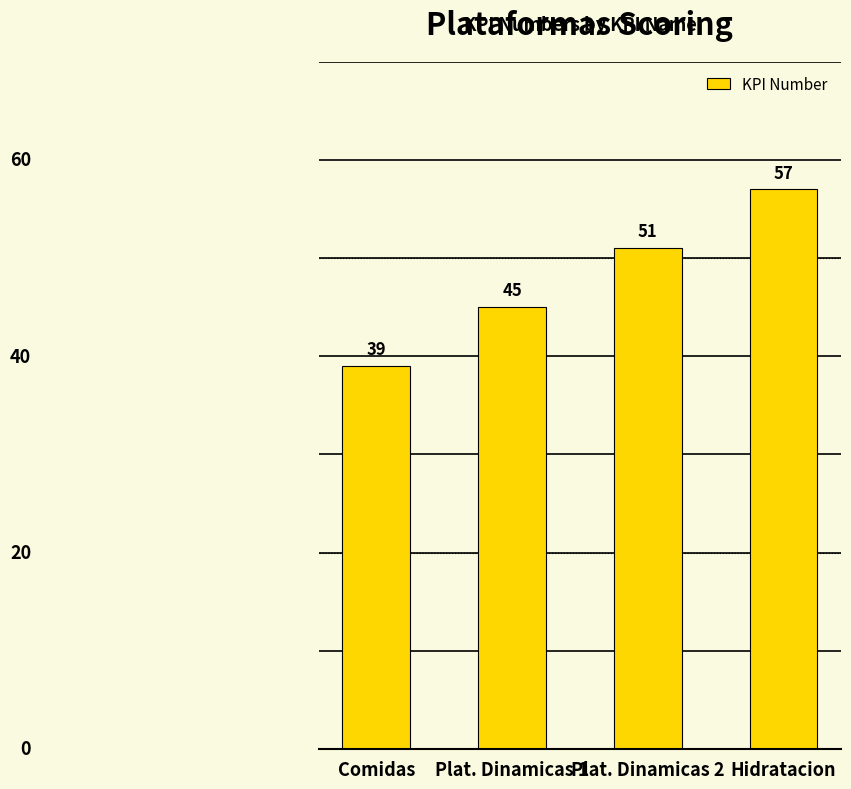

How many bars are there in total?

4